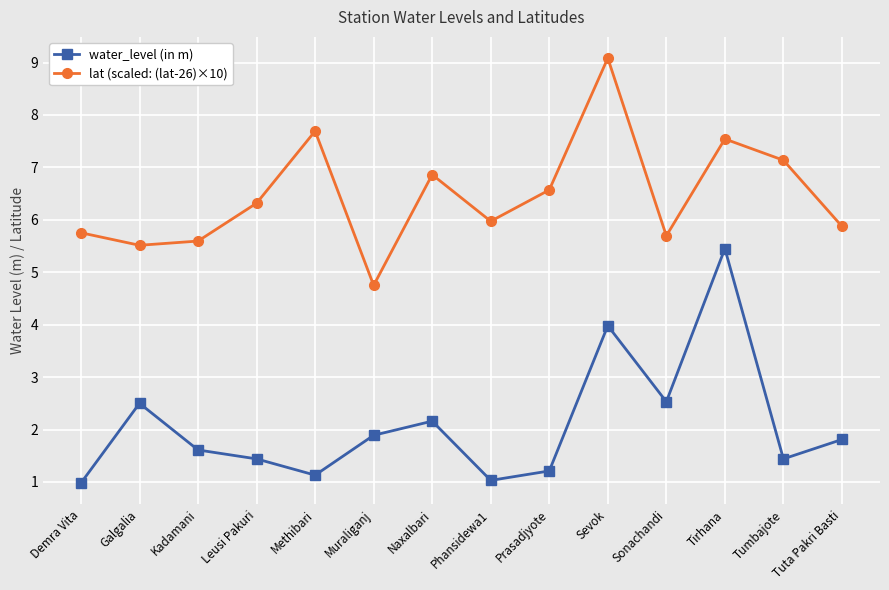

Is the value of water_level (in m) at Phansidewa1 greater than the value of lat (scaled: (lat-26)×10) at Naxalbari?

No